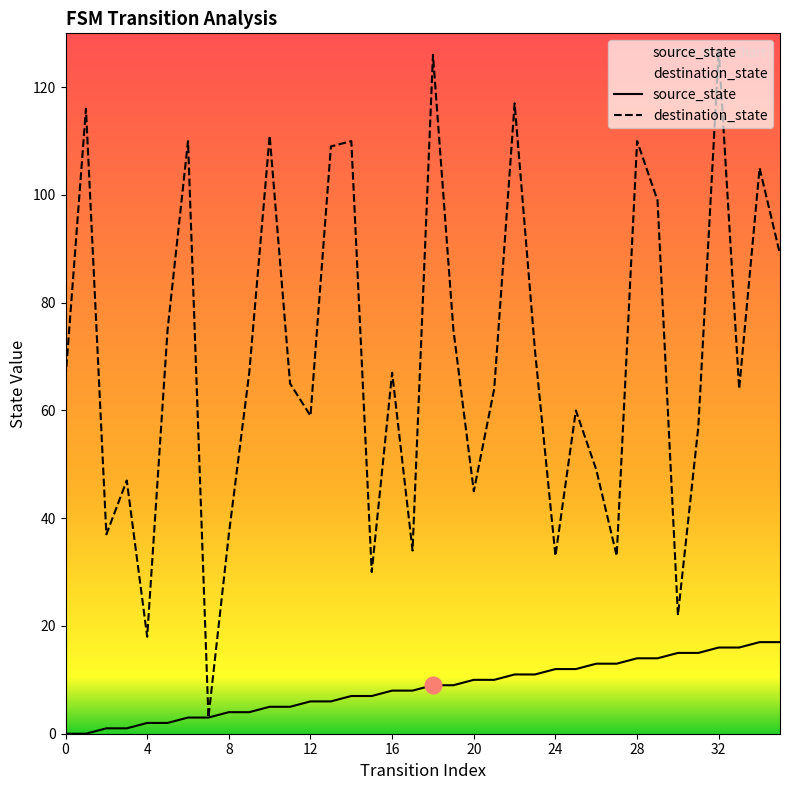

How many data points does each series have?

36